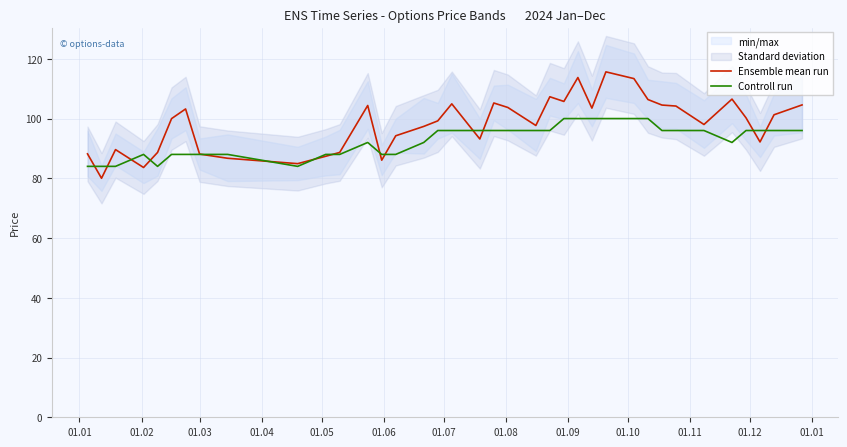

What is the highest value of the Ensemble mean run series?

115.6